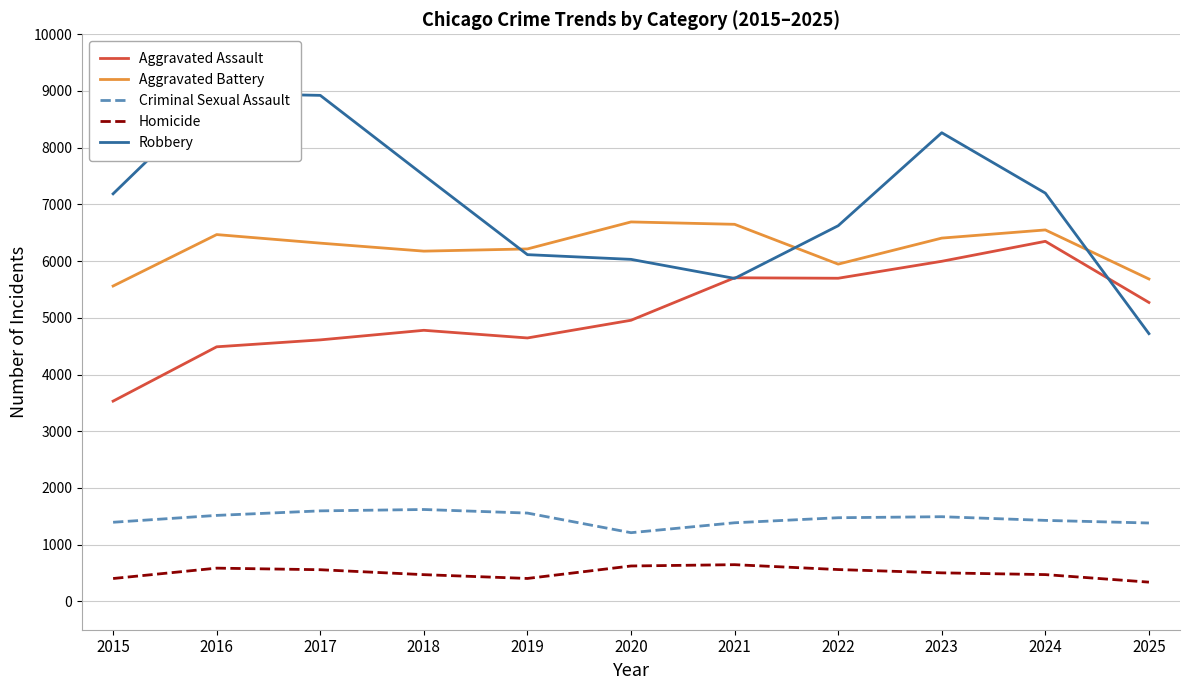

How many lines are shown in the chart?

5